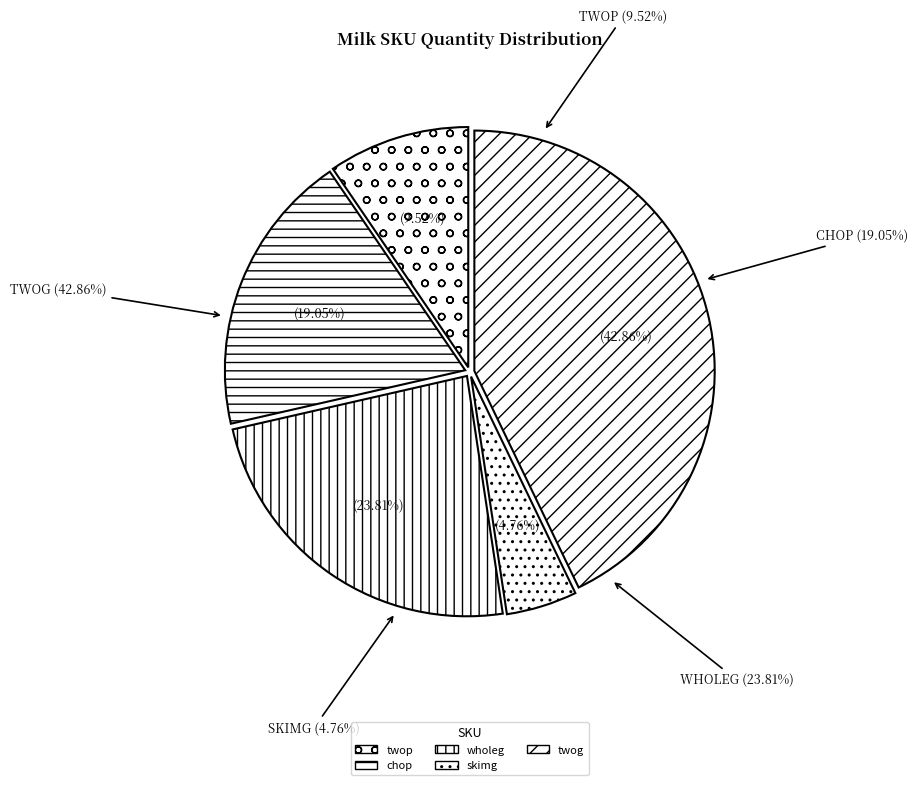

Does wholeg account for over 50% of the chart?

No